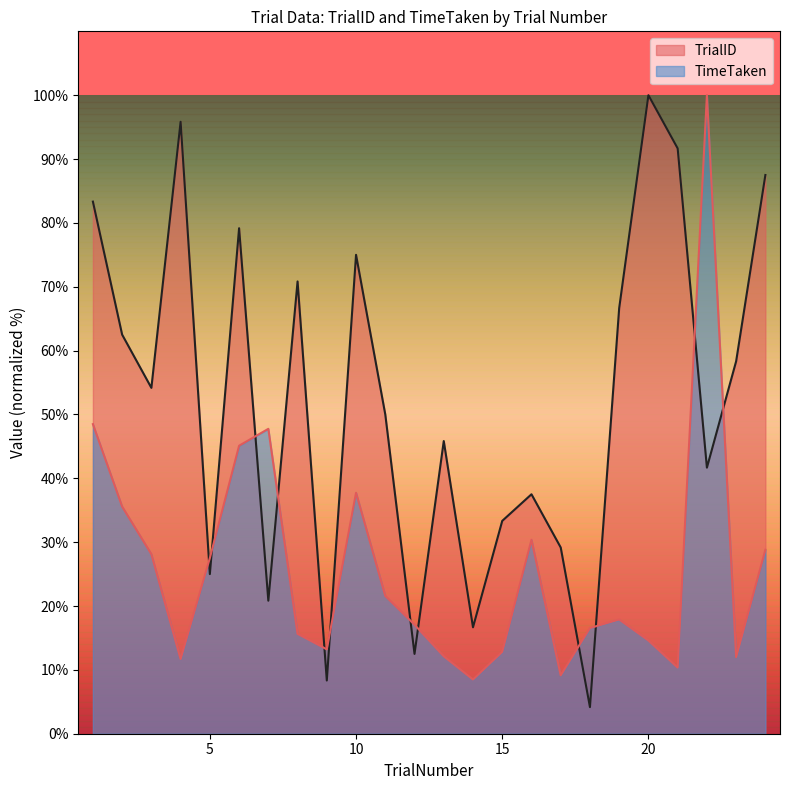

At which label is TrialID closest to 52?

11